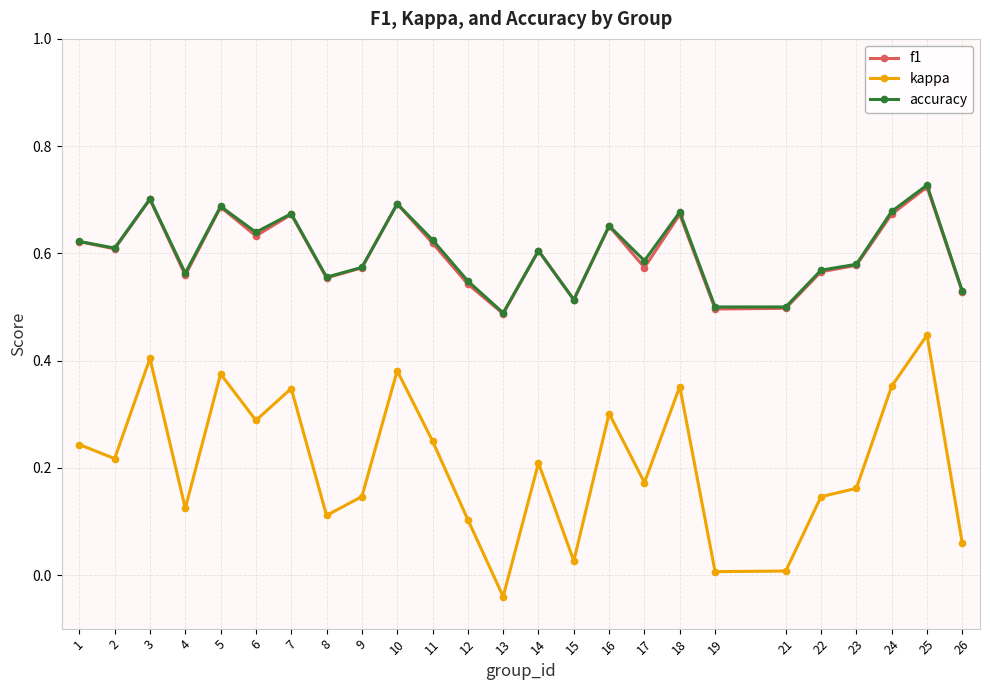

What are all the series names shown in the legend?

f1, kappa, accuracy